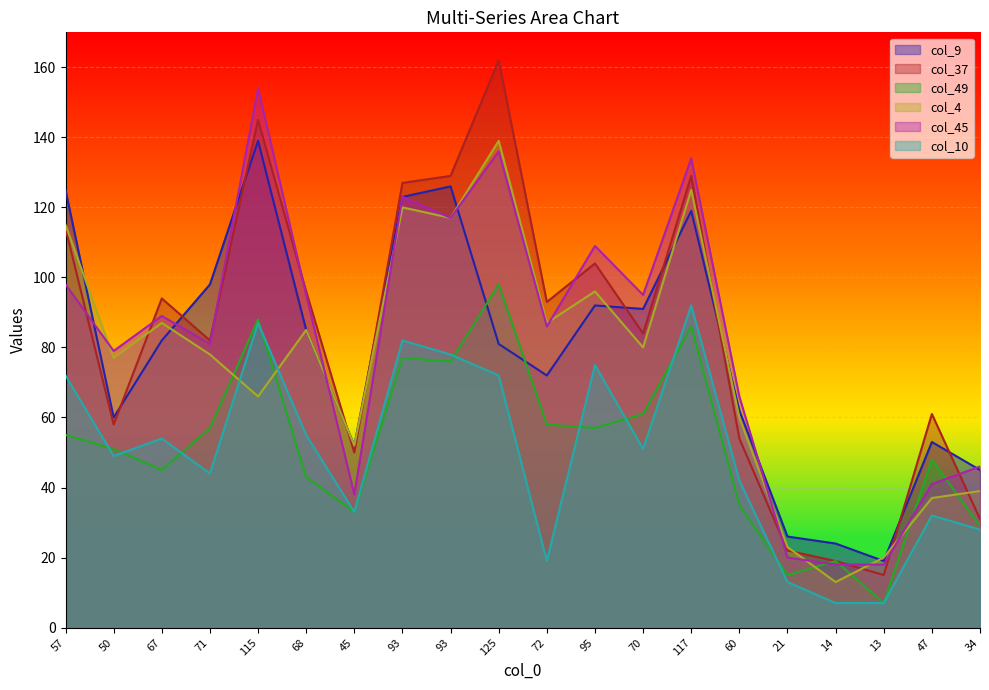

Which series has the largest range (max minus min)?

col_37